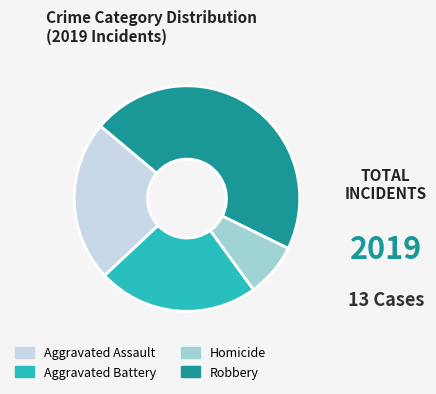

The Homicide slice represents 17% of the pie. True or false?

False